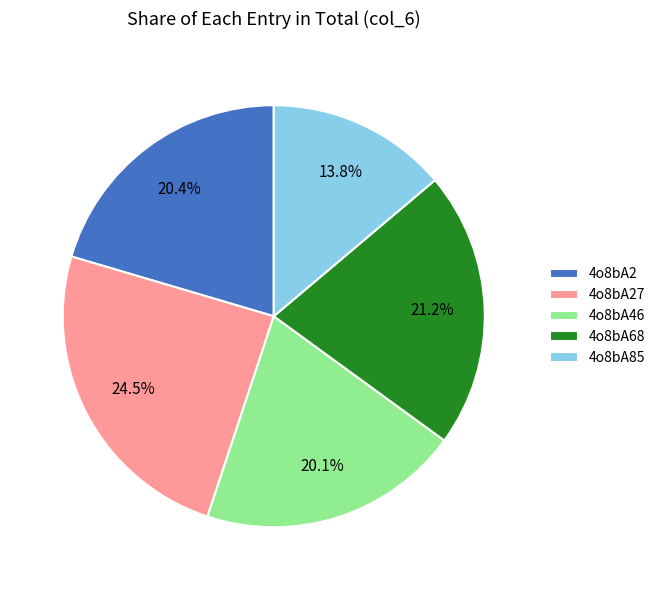

How many segments does this pie chart have?

5